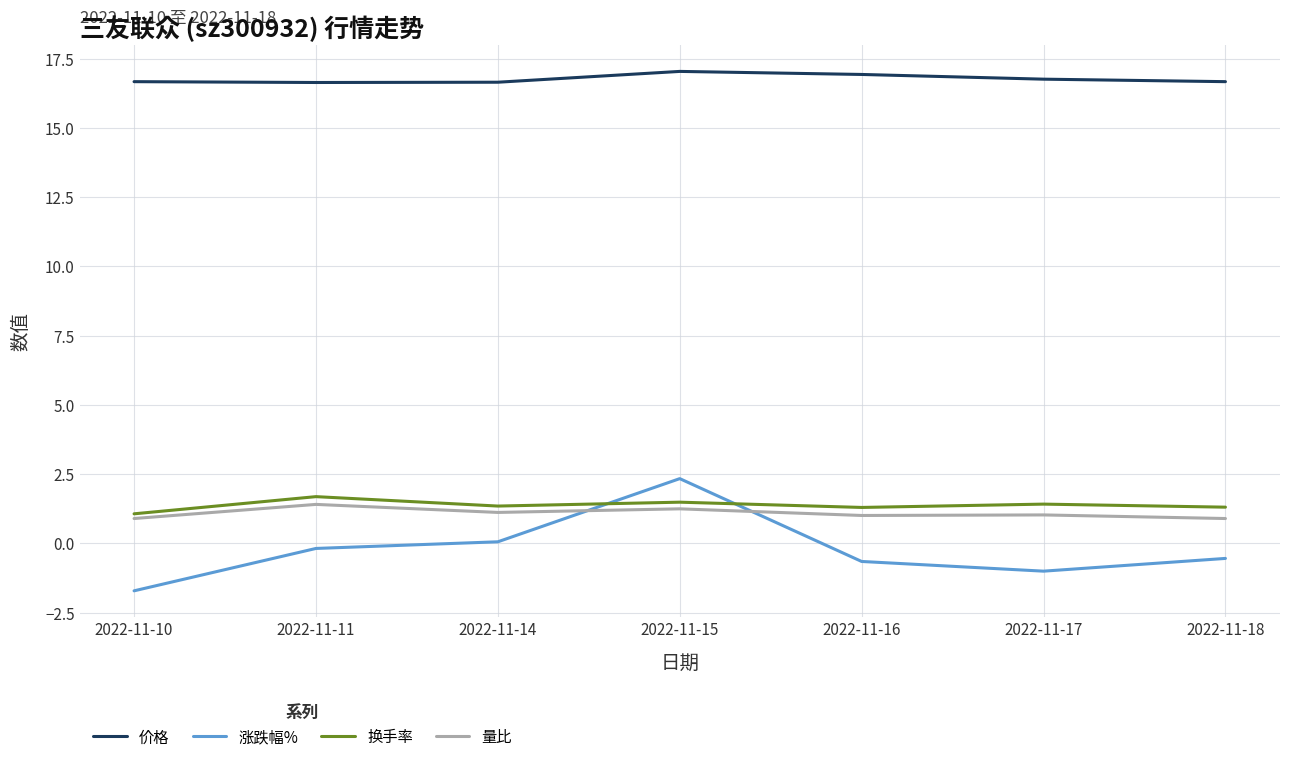

What is the maximum value shown in the chart?

17.0